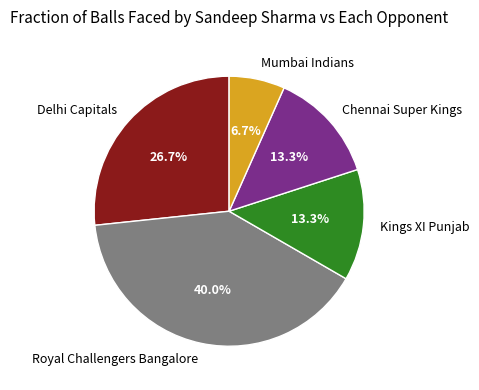

Does Royal Challengers Bangalore account for over 50% of the chart?

No